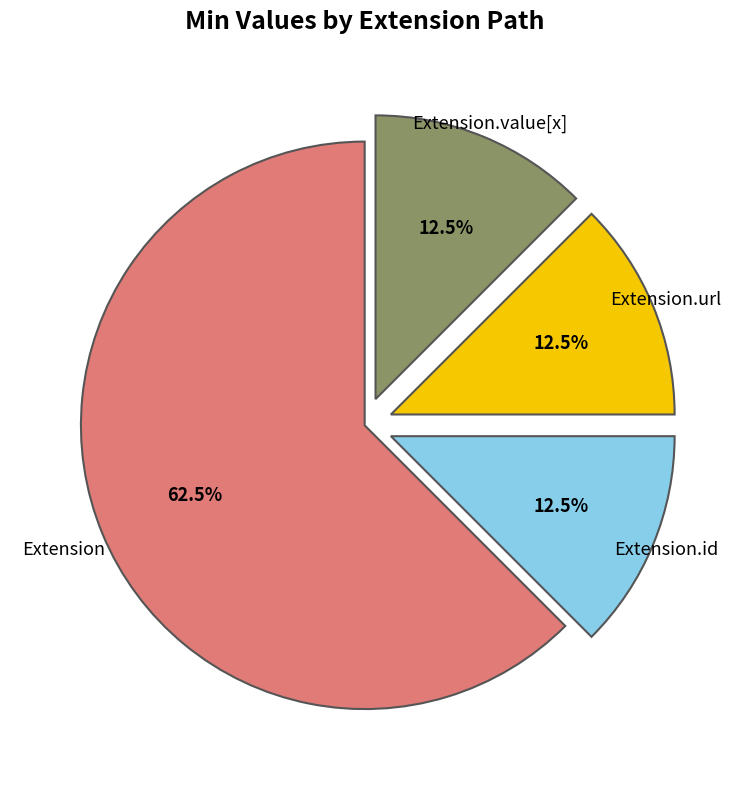

How many segments does this pie chart have?

4